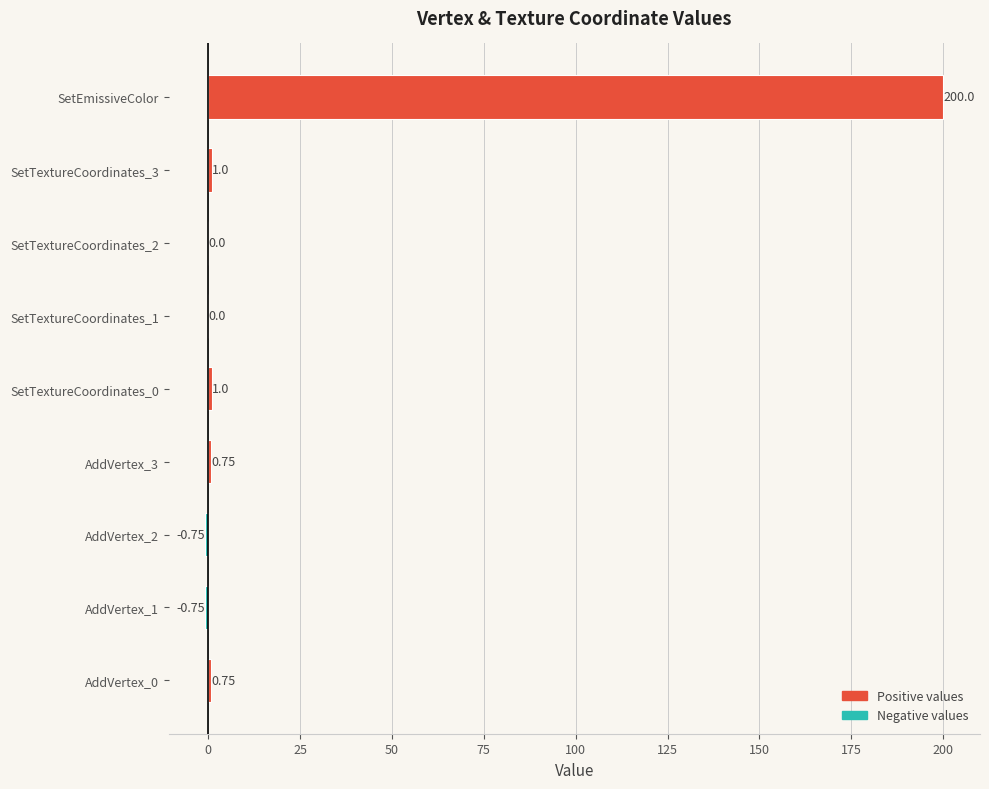

Are the bars horizontal?

Yes